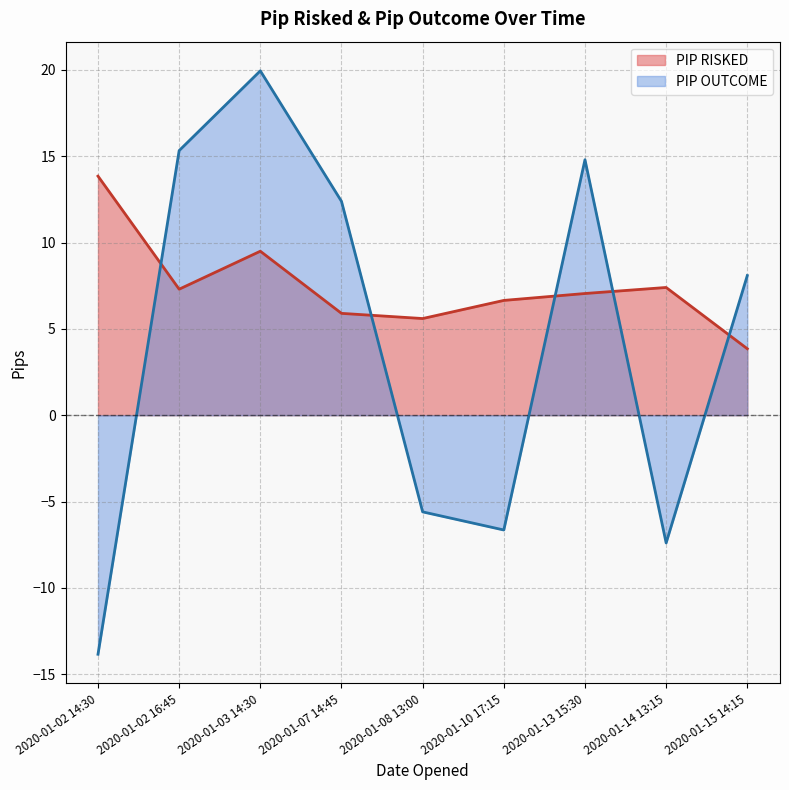

True or false: PIP RISKED has a value of 3.9 at 2020-01-15 14:15.

True